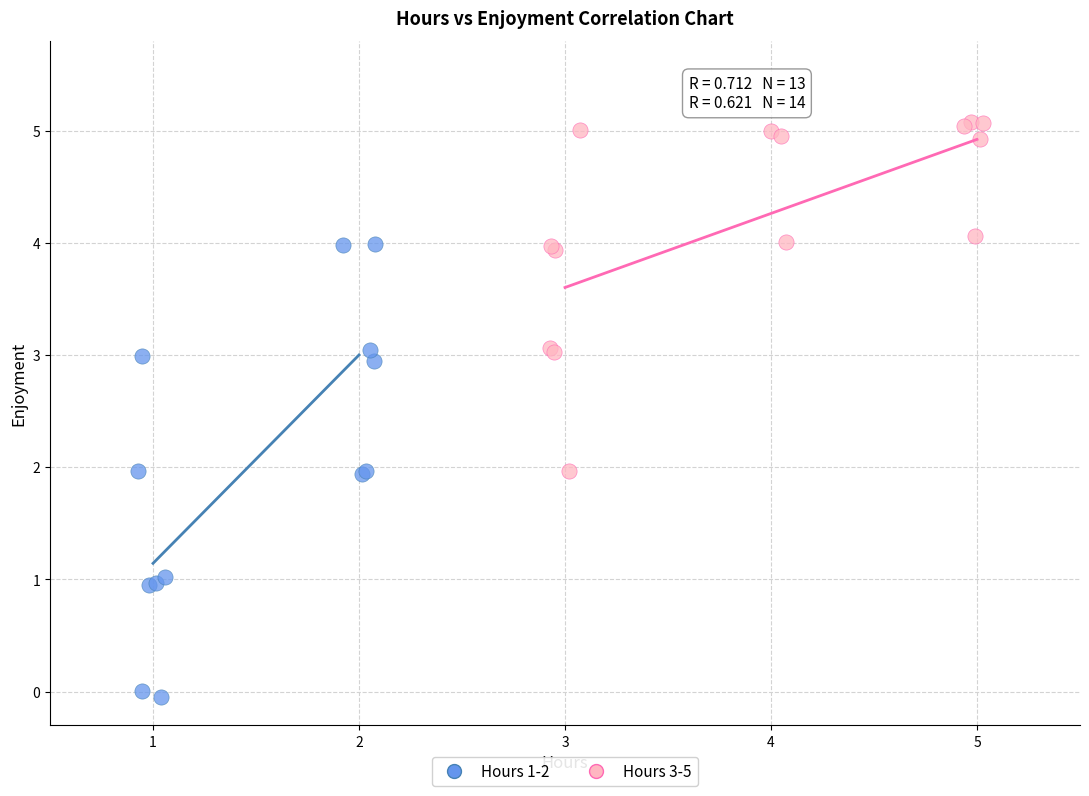

Which series has the largest Y range (max minus min)?

Hours 1-2